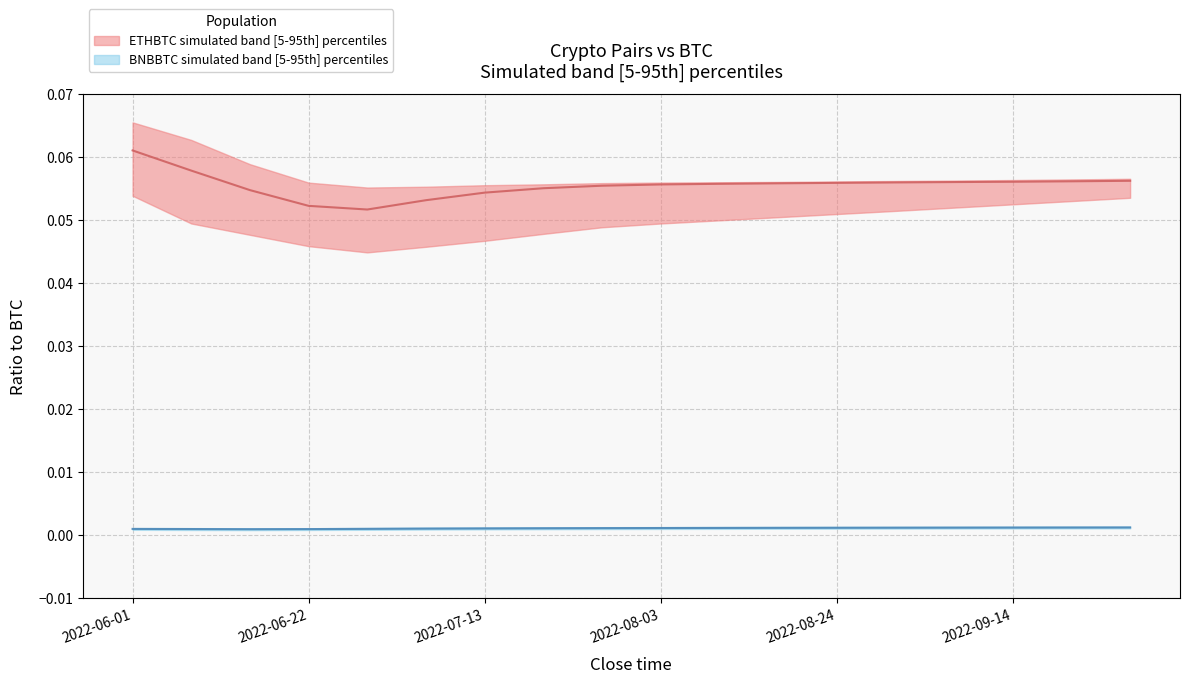

Is it true that LTCBTC_upper equals 0.0 at 2022-06-22?

False